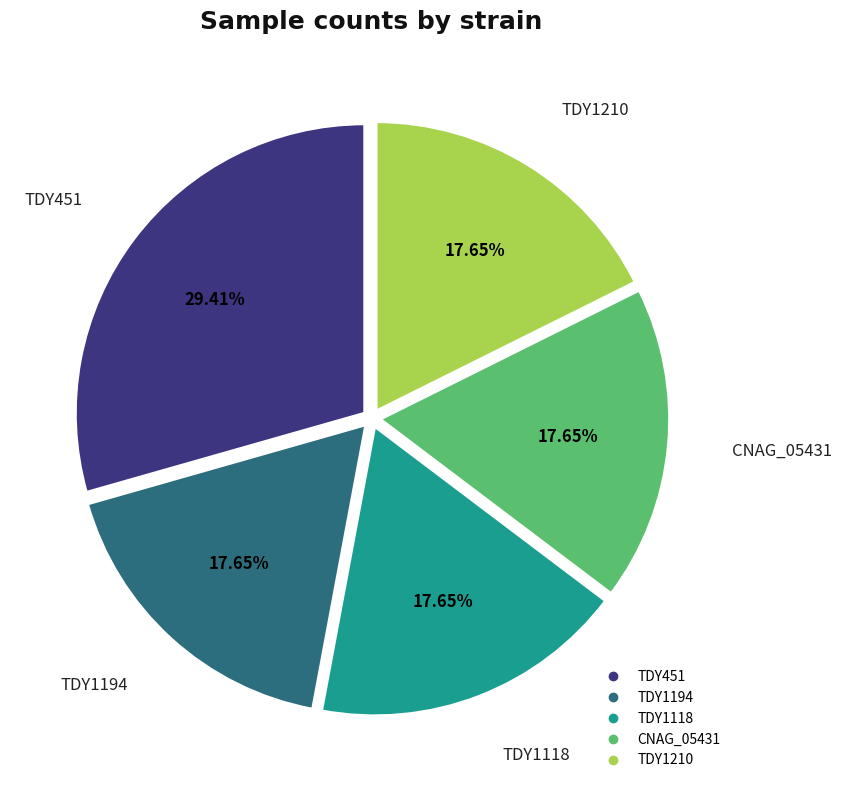

What is the ratio of the value at TDY451 to the value at TDY1210?

1.7